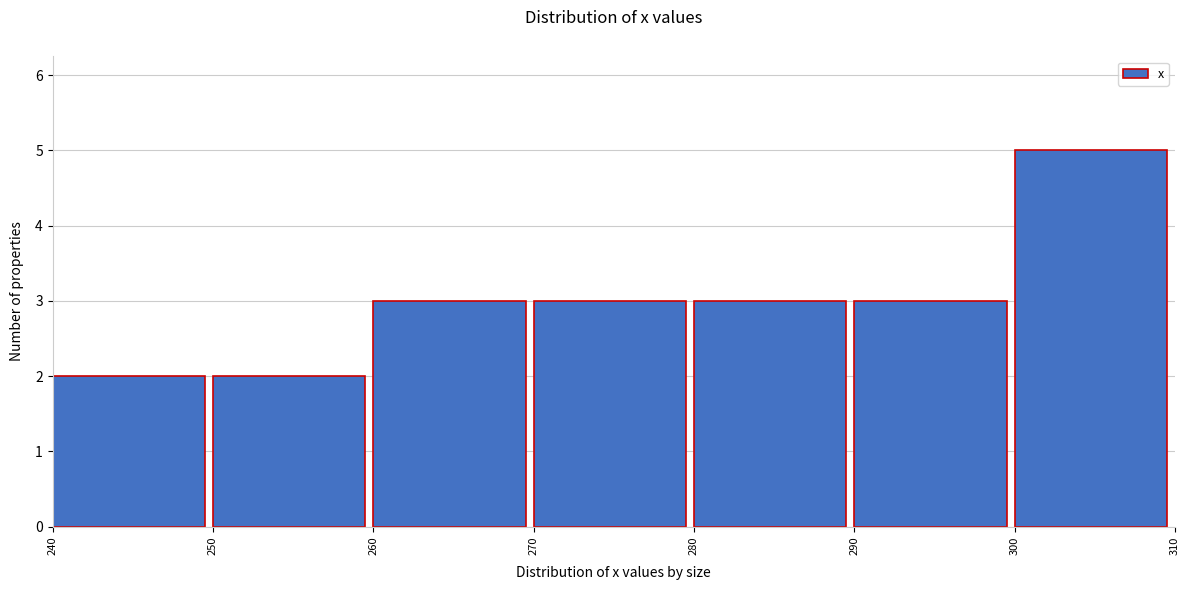

Which range on the x-axis has the tallest bar?

300 to 310